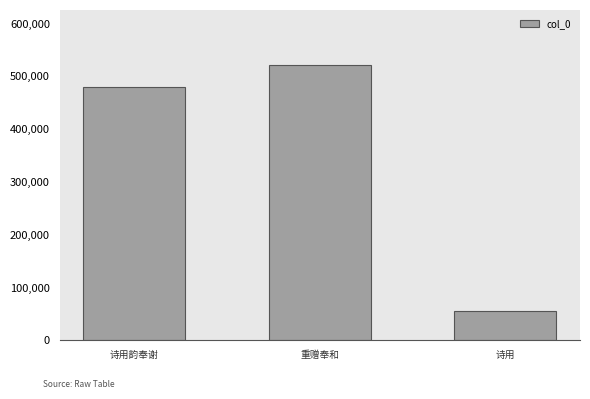

How many data points are less than 479653?

1